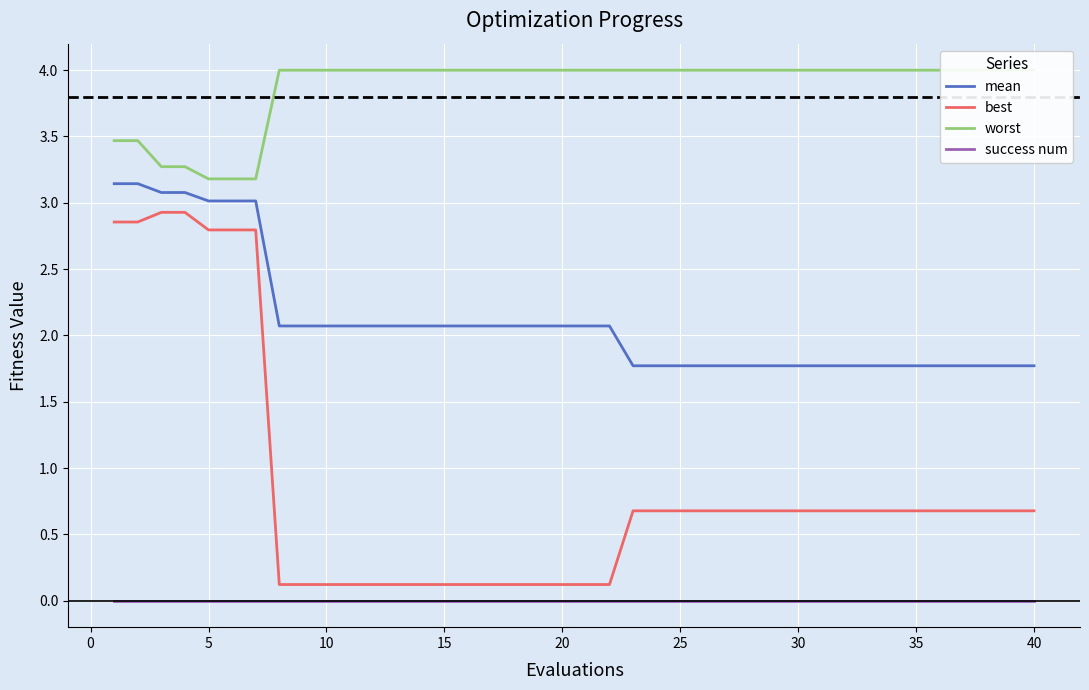

True or false: success num and mean cross at least once.

False